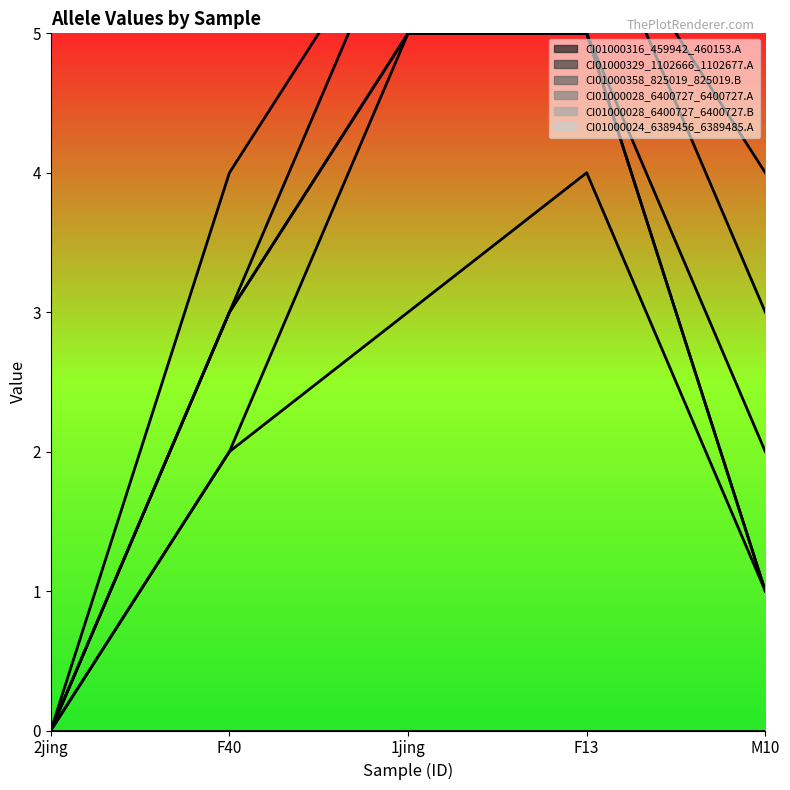

True or false: CI01000028_6400727_6400727.A has a value of 0 at 2jing.

True